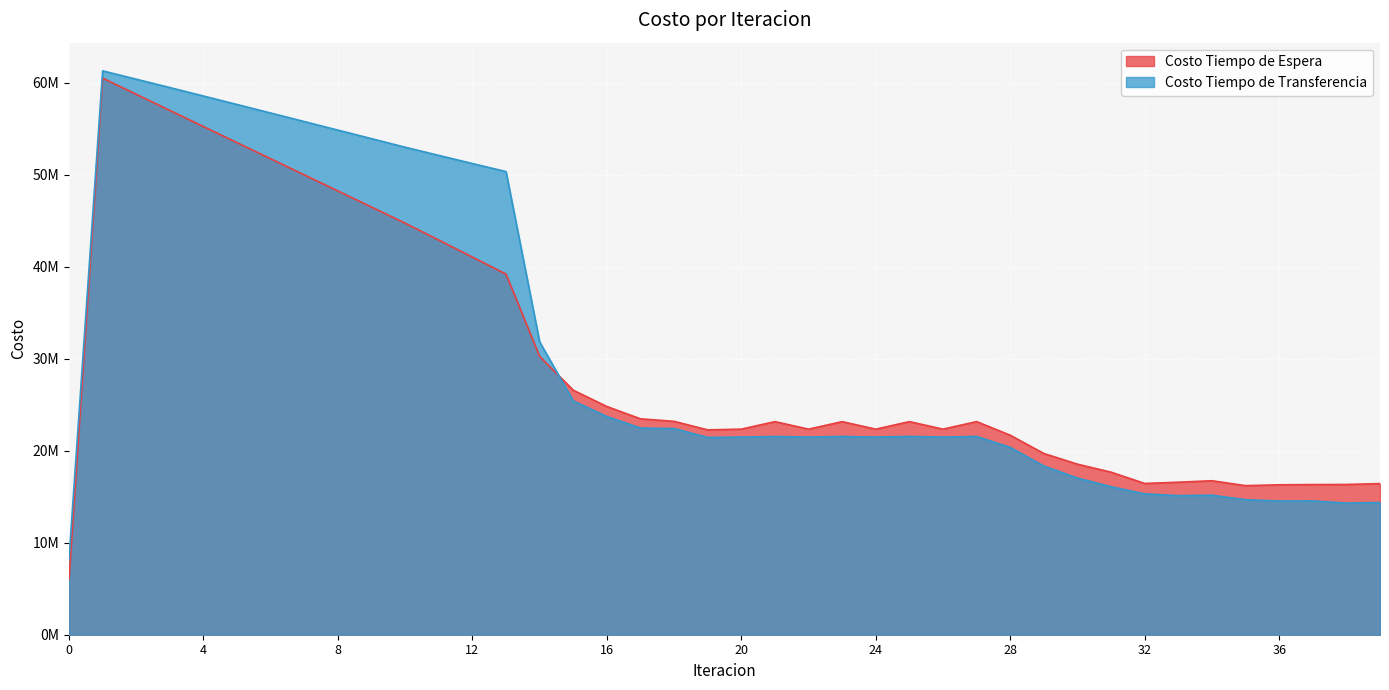

How many interior local peaks does the Costo Tiempo de Espera series have?

6